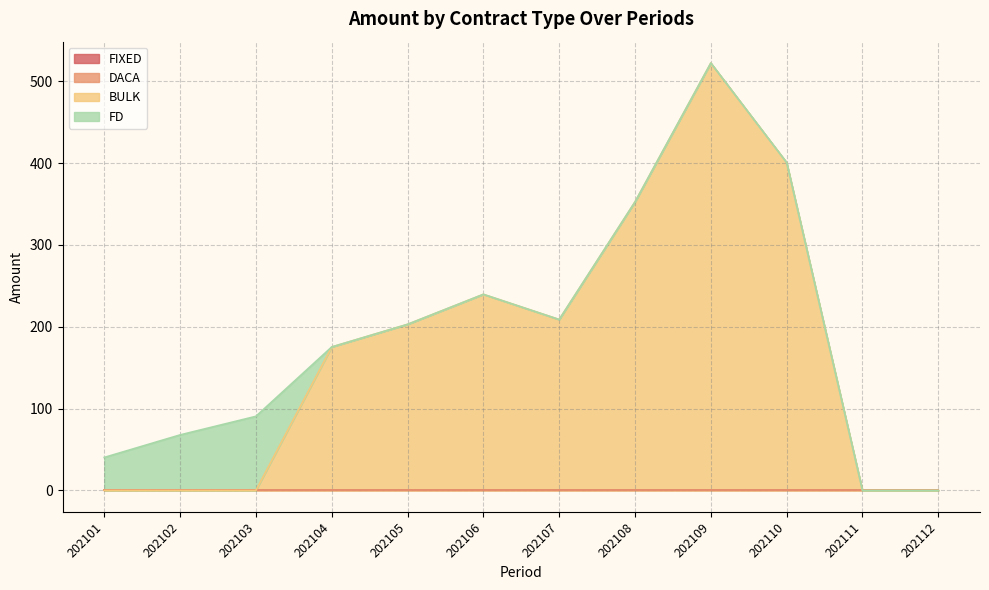

List the labels in order of DACA value, smallest first.

202101, 202102, 202103, 202104, 202105, 202106, 202107, 202108, 202109, 202110, 202111, 202112